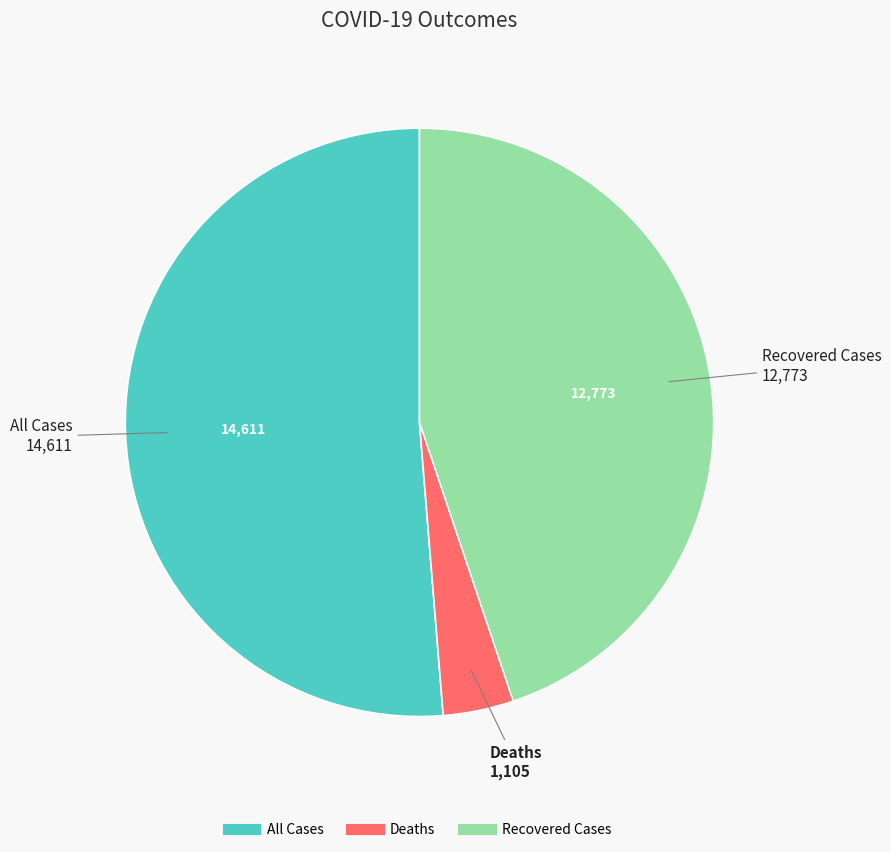

Rank the categories by value from highest to lowest.

All Cases, Recovered Cases, Deaths